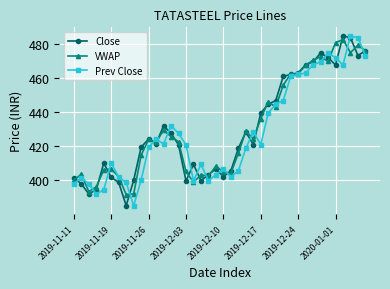

What is the greatest value displayed?

484.9